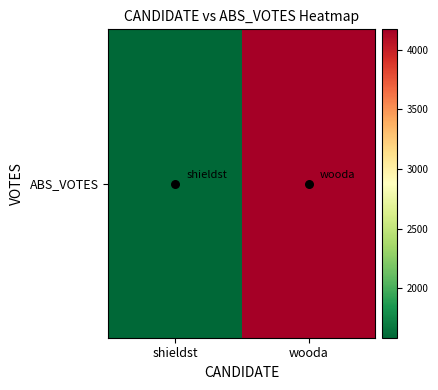

Which label corresponds to the smallest value in the chart?

shieldst